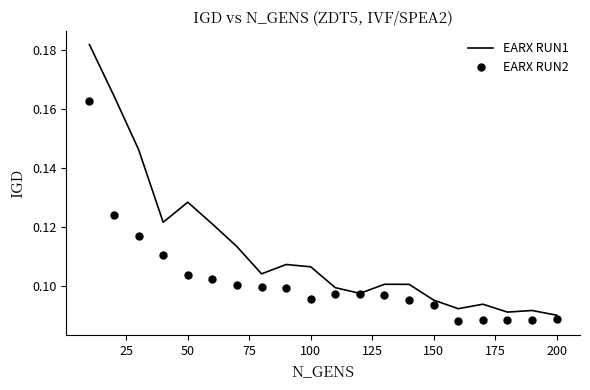

Rank the series by their maximum value, from highest to lowest.

EARX RUN1, EARX RUN2